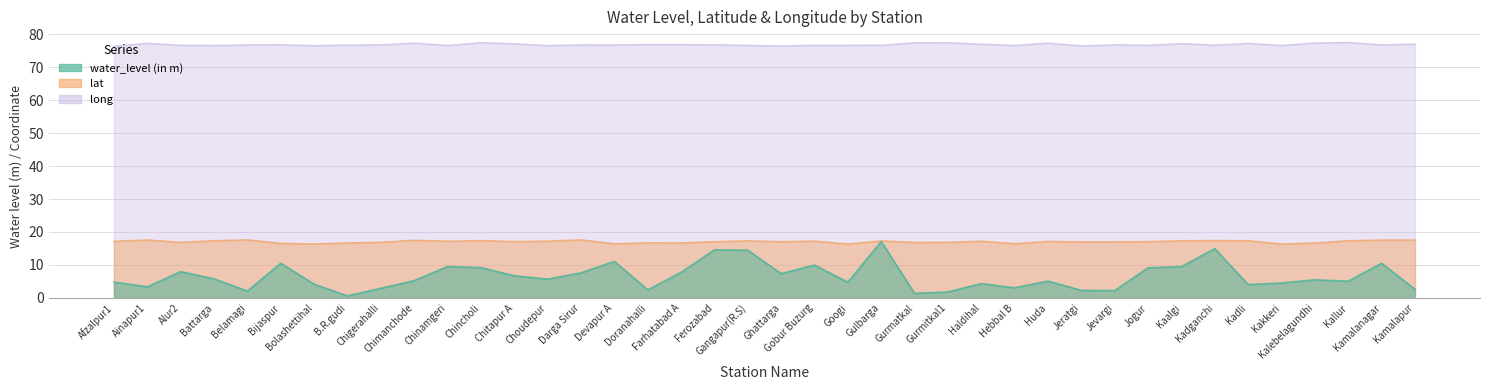

What position from the left is Kadganchi?

34